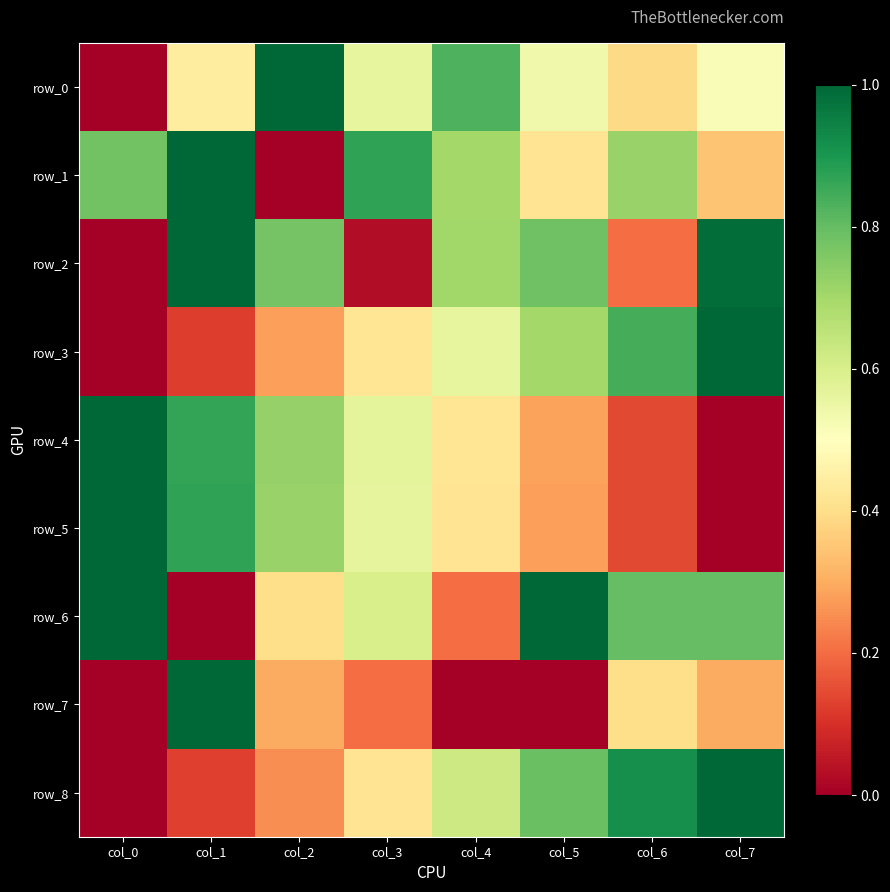

The row_5 series shows 0.9 at col_1. True or false?

True